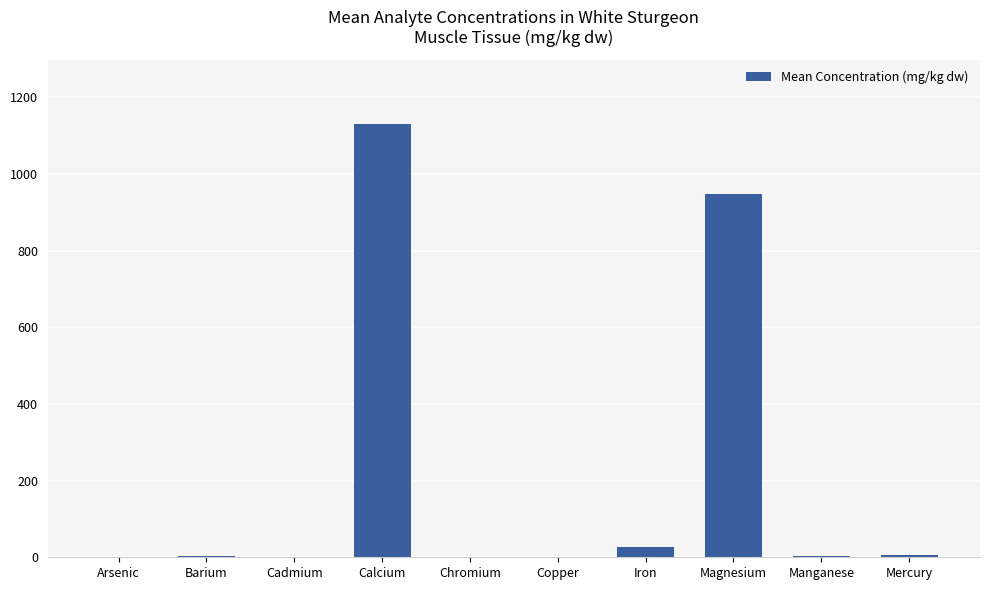

Are the bars horizontal?

No